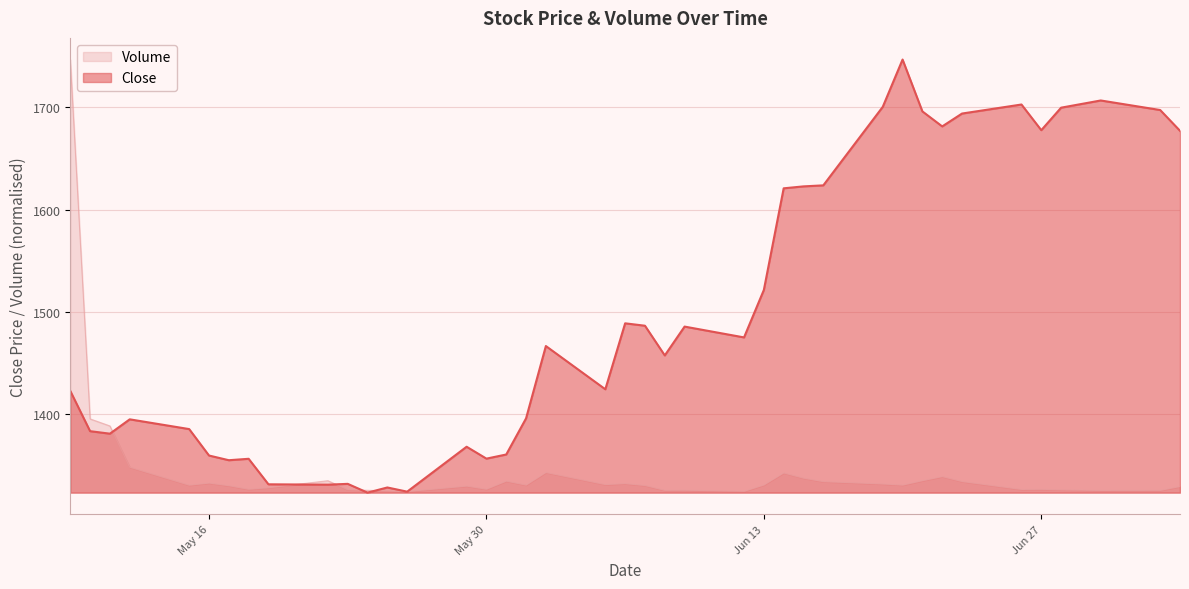

Reading left to right, list all the values displayed in this chart.

Close: 1422.3	1382.8	1380.4	1394.5	1384.9	1359.0	1354.4	1355.8	1330.8	1330.5	1331.2	1322.7	1327.7	1323.6	1367.6	1356.0	1360.0	1395.4	1466.2	1423.9	1488.5	1486.2	1457.0	1485.3	1474.7	1521.2	1620.8	1622.7	1623.7	1700.5	1746.9	1696.1	1681.4	1694.0	1702.8	1677.7	1699.8	1706.8	1697.5	1677.1
Volume: 1746.9	1394.9	1388.0	1347.5	1329.9	1332.0	1329.4	1325.9	1327.4	1334.3	1325.5	1324.9	1324.3	1323.7	1329.0	1326.0	1333.9	1330.0	1342.3	1330.5	1331.4	1329.6	1324.9	1325.0	1323.9	1330.1	1341.9	1336.8	1333.4	1331.1	1330.0	1334.3	1338.3	1333.5	1325.7	1325.8	1325.4	1324.7	1324.8	1328.6